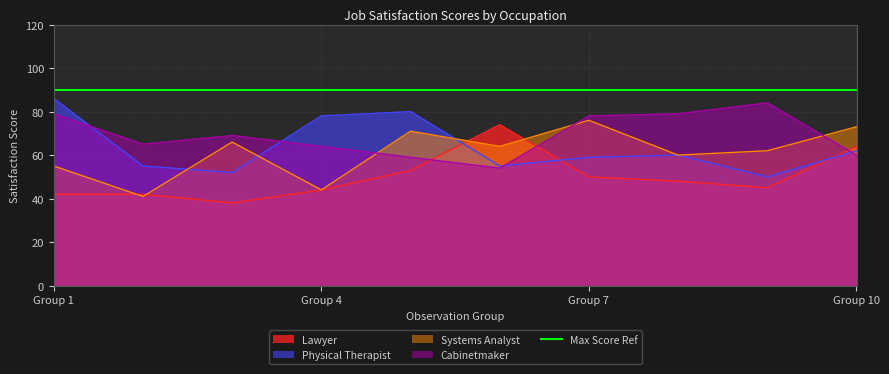

At which category is the sum across all series the highest?

5